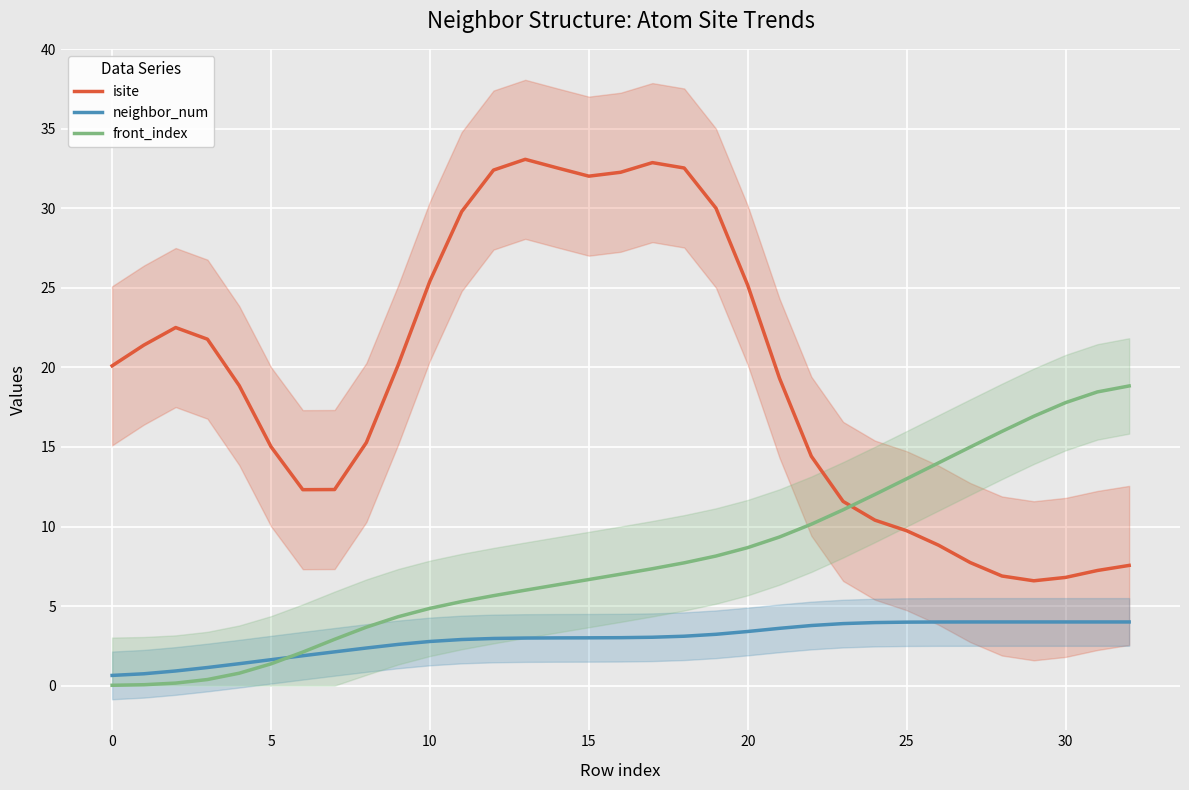

How many times do front_index and isite cross each other?

1